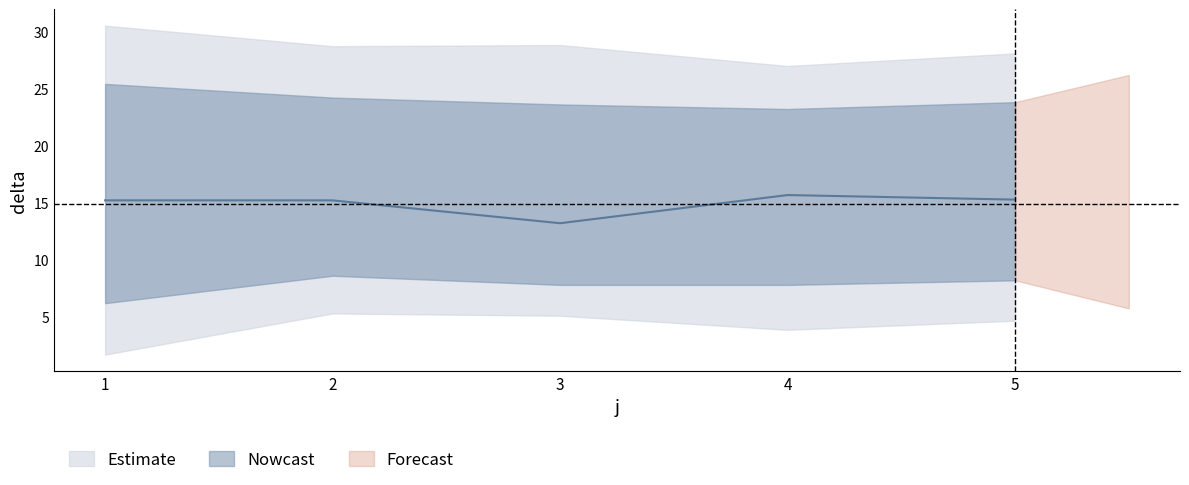

Which has a higher value, 10 or 9?

10